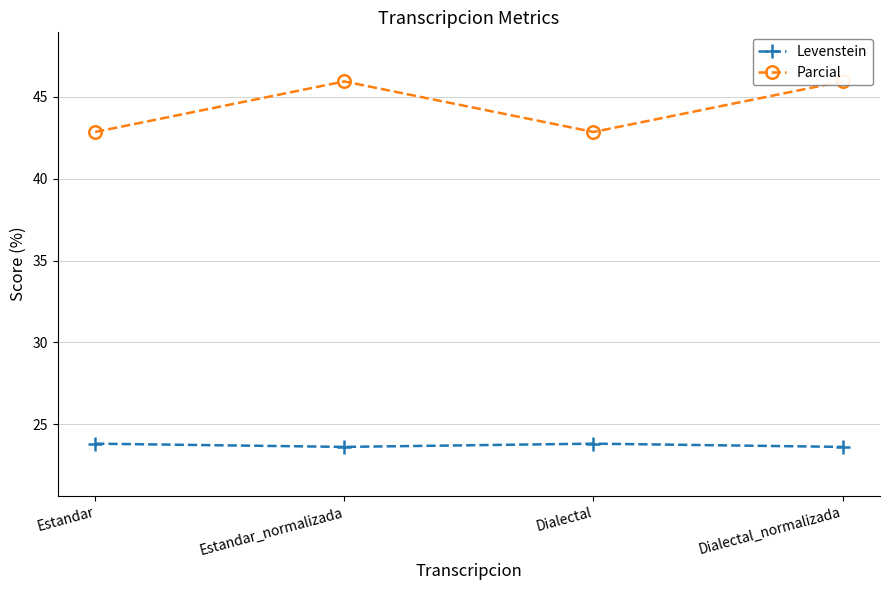

Which series has the largest total across all categories?

Parcial